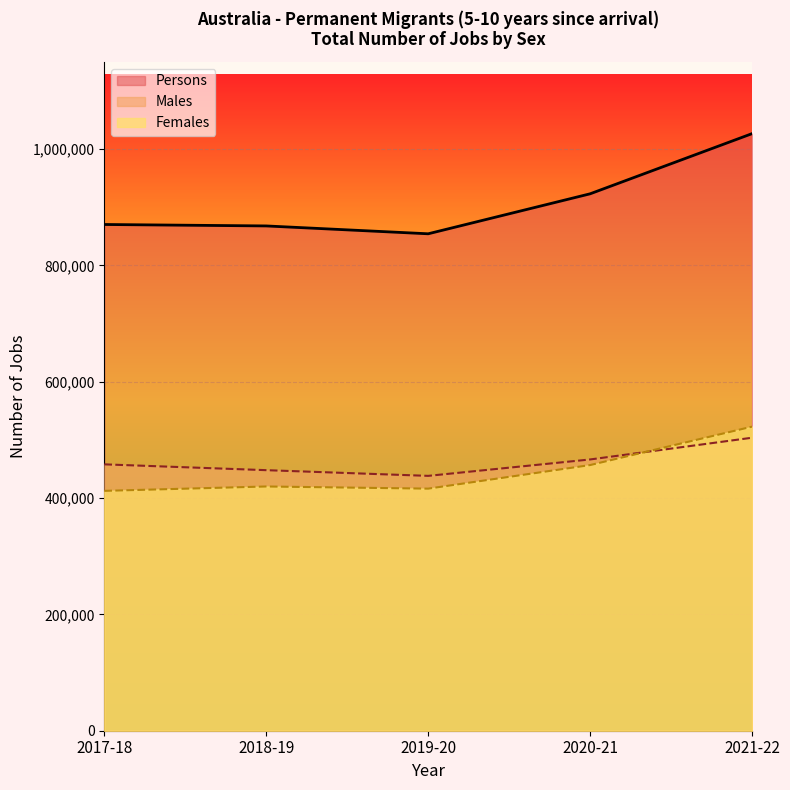

What is the sum of all Persons values?

4542732